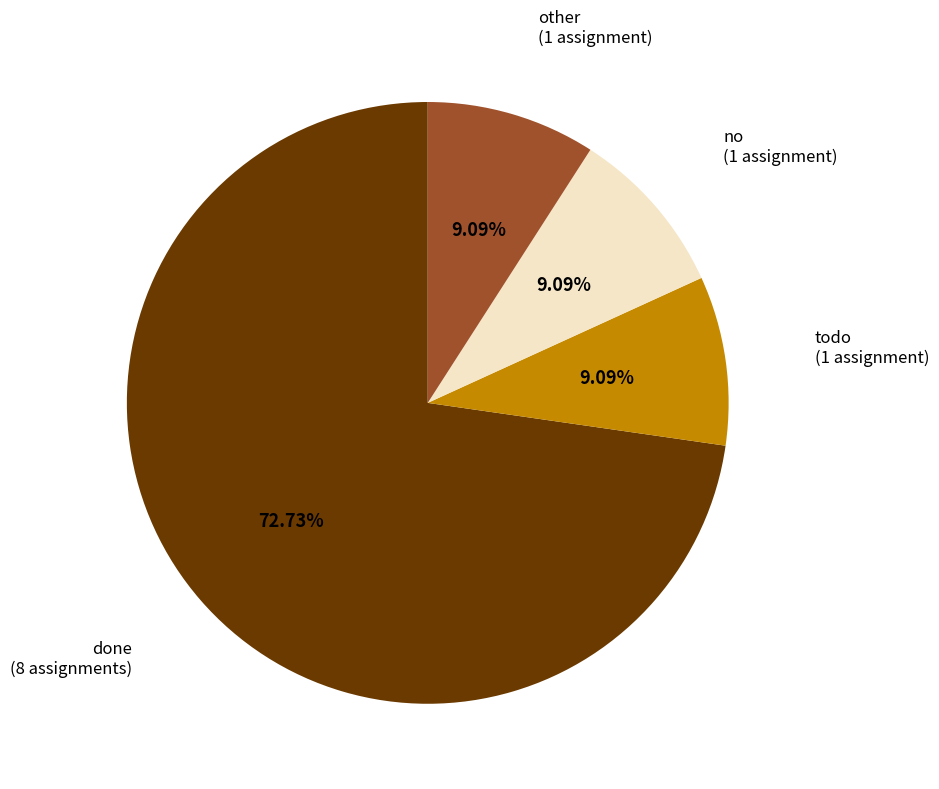

How many slices are in this pie chart?

4